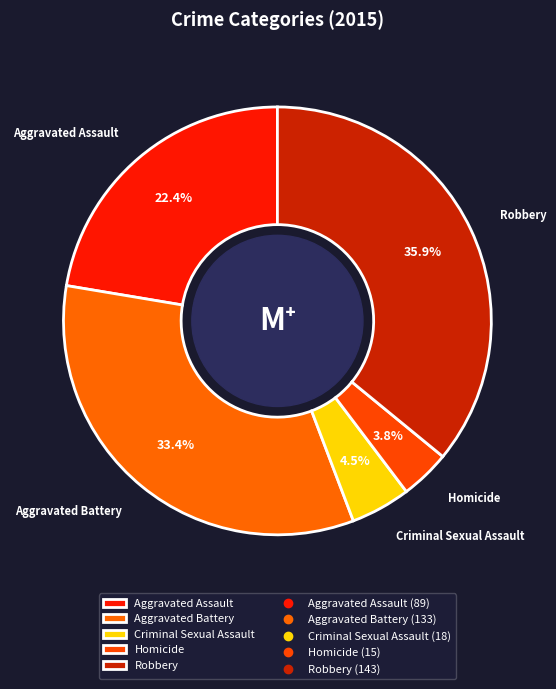

To the nearest percent, what is the difference between the Homicide and Robbery slice percentages?

32%